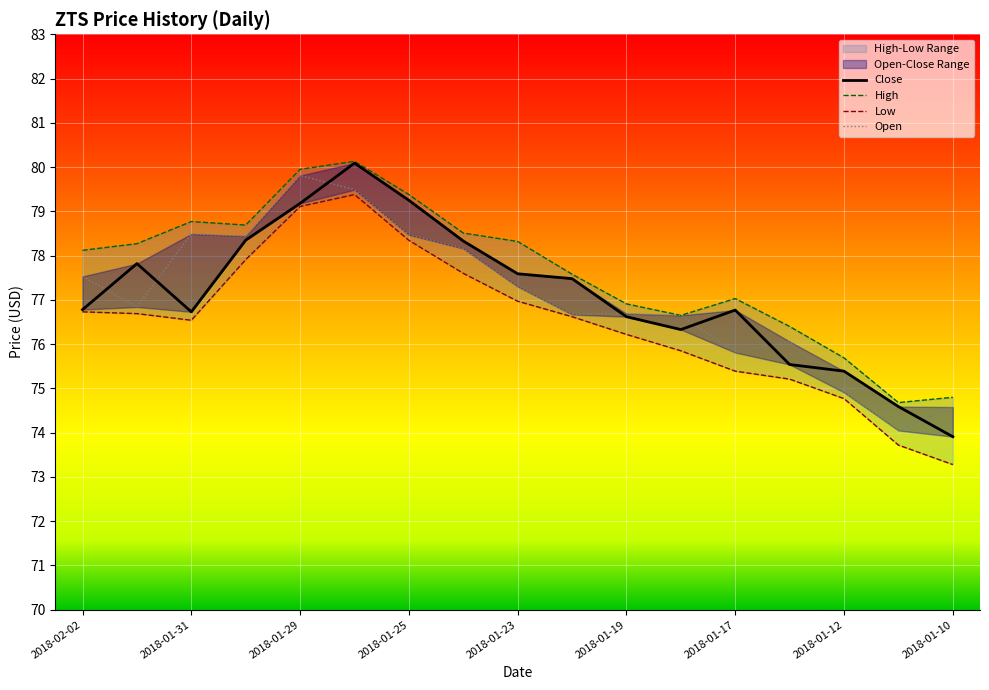

What is the highest value of the Close series?

80.1